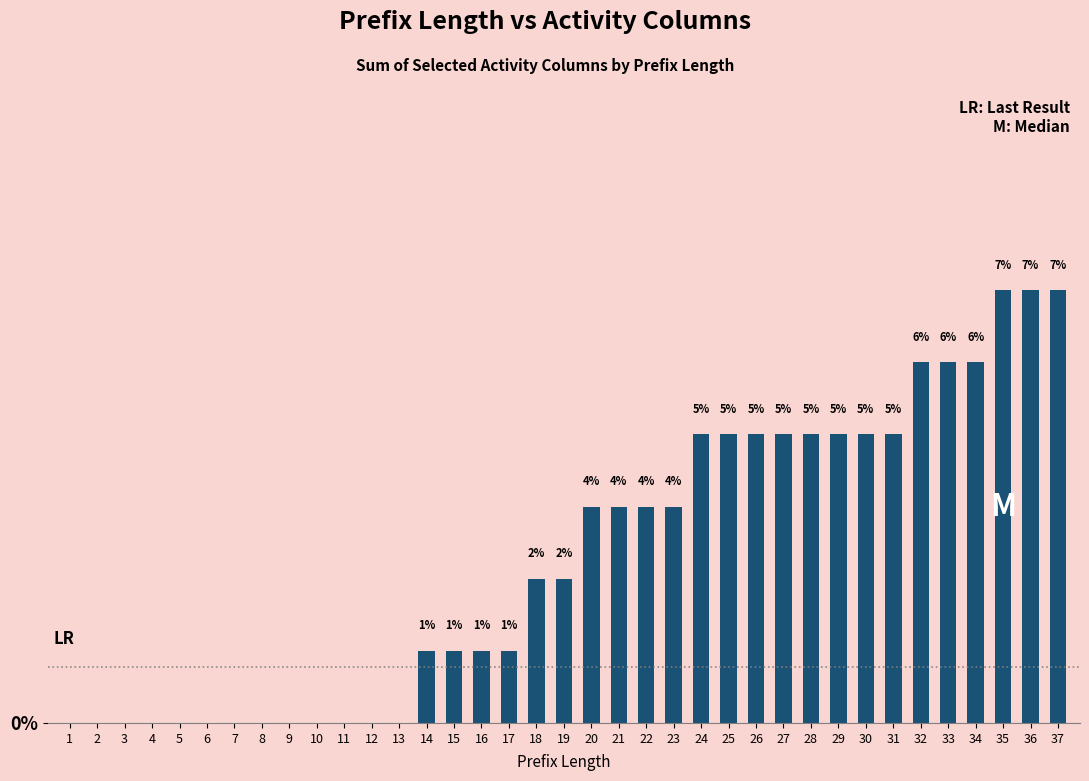

What is the maximum value shown in the chart?

7.1